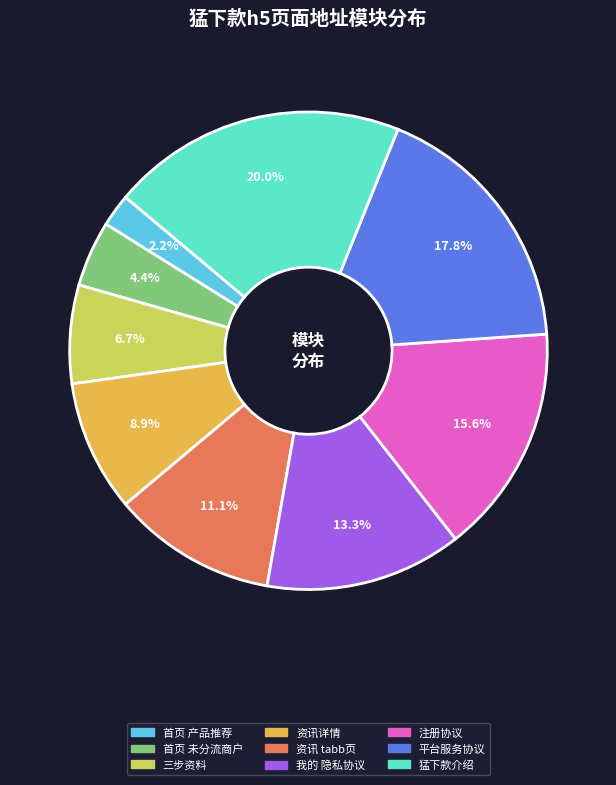

How many slices are in this pie chart?

9